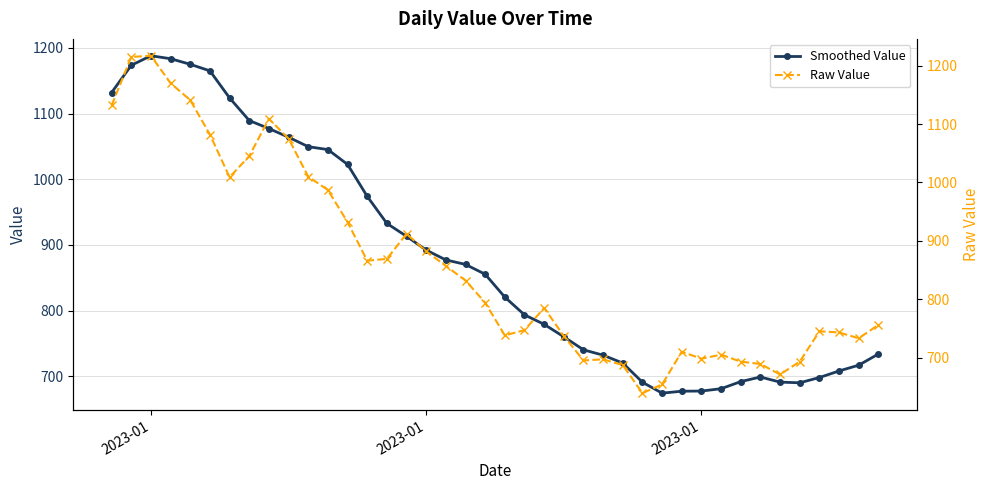

At how many categories does at least one series exceed 711?

31